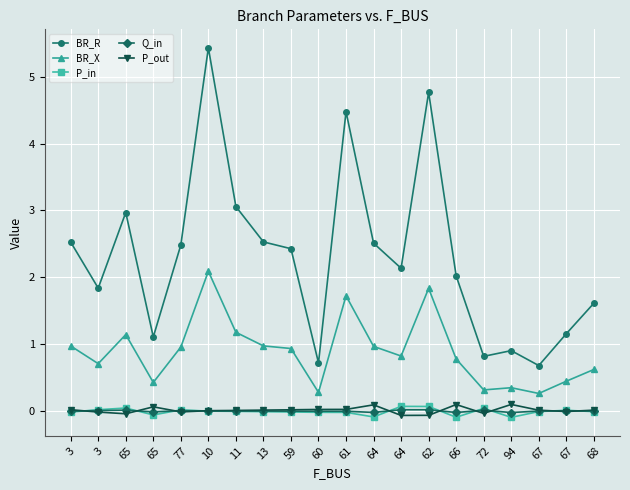

What is the label of the 18th point from the left?

67